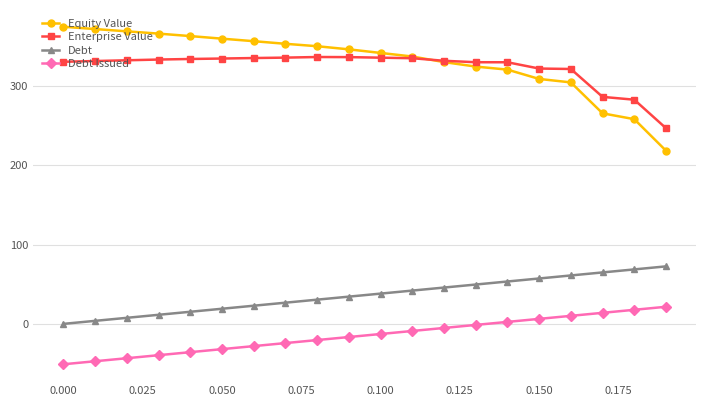

True or false: Debt and Debt Issued cross at least once.

False